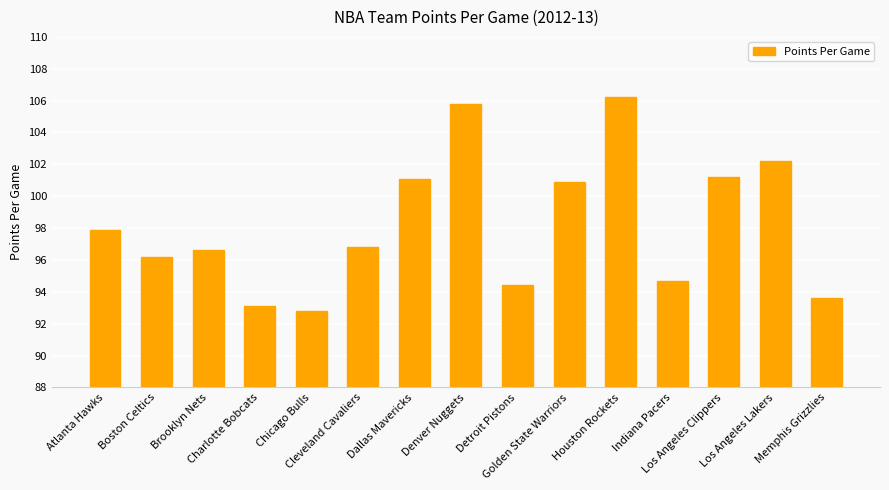

What is the average value?

98.2